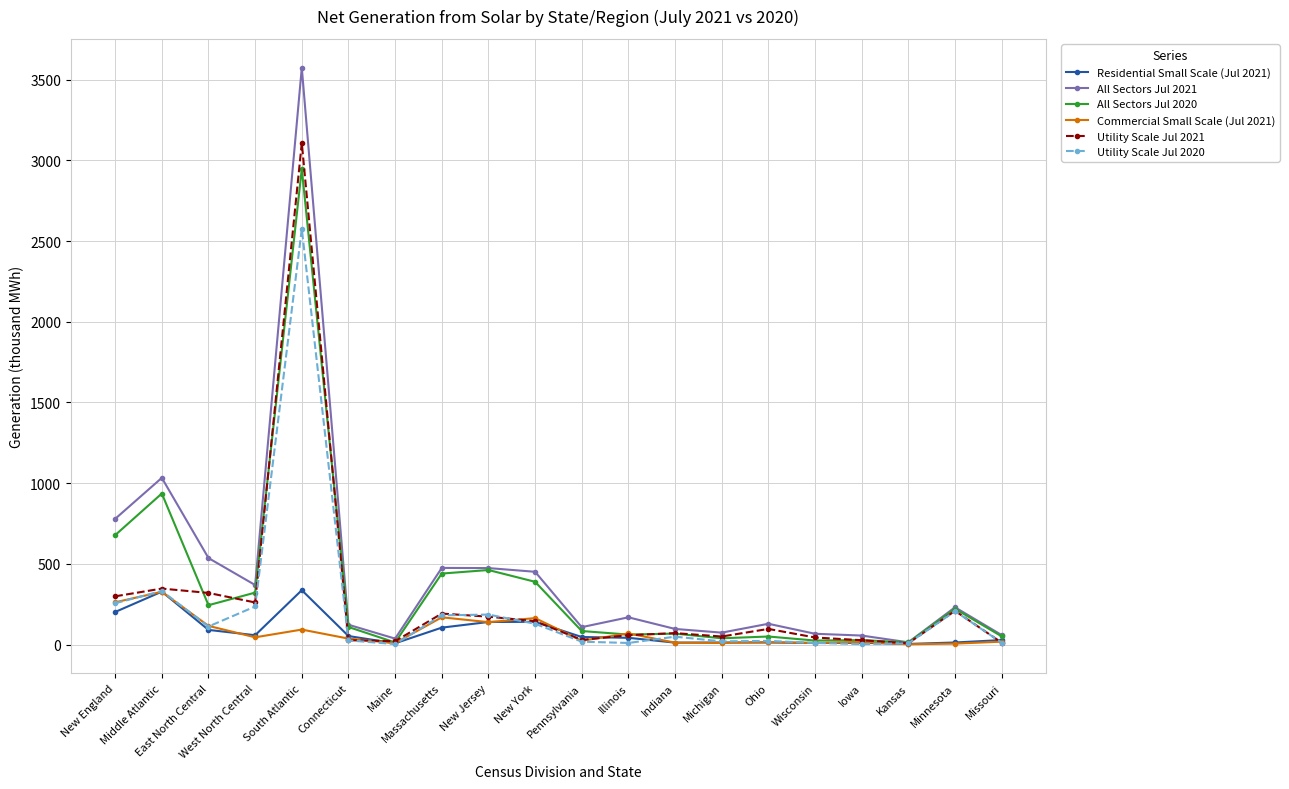

Is it true that Utility Scale Jul 2020 equals 2576 at South Atlantic?

True